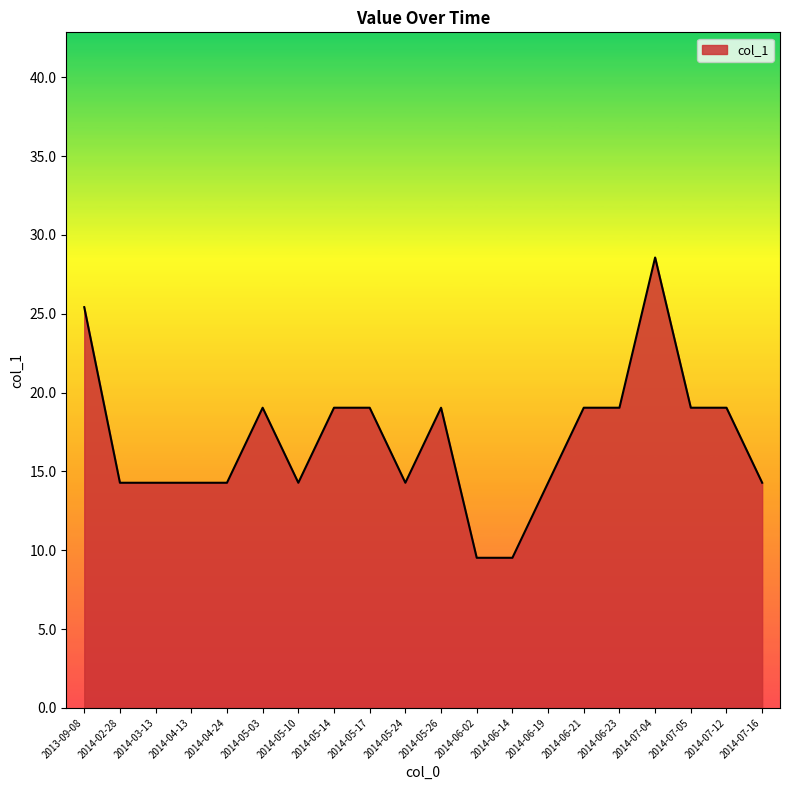

True or false: the data shows 19.0 at 2014-07-05.

True